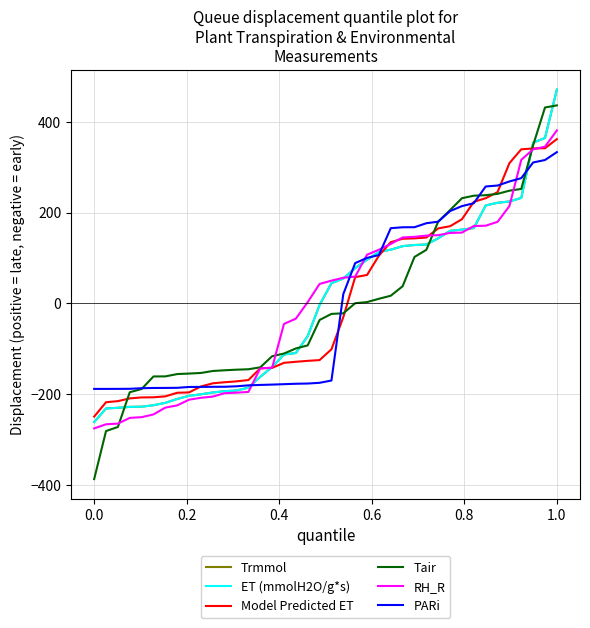

True or false: ET (mmolH2O/g*s) and Model Predicted ET intersect in this chart.

True